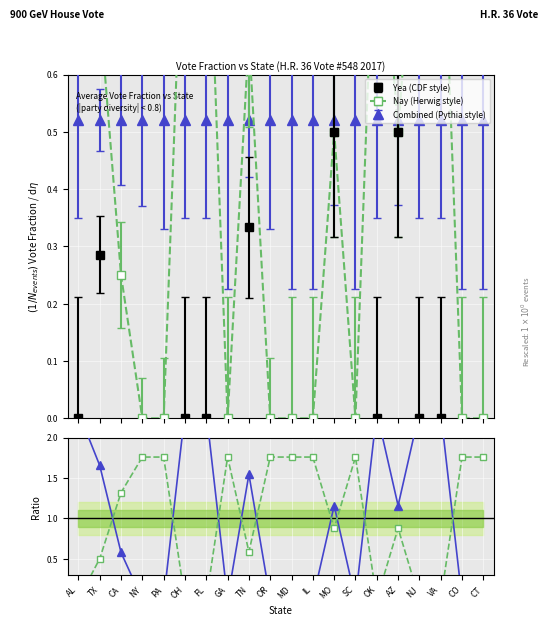

Reading right to left, what are all the values shown in this chart?

Yea ratio: CT=1.8	CO=1.8	VA=0.0	NJ=0.0	AZ=0.9	OK=0.0	SC=1.8	MO=0.9	IL=1.8	MD=1.8	OR=1.8	TN=0.6	GA=1.8	FL=0.0	OH=0.0	PA=1.8	NY=1.8	CA=1.3	TX=0.5	AL=0.0
Nay ratio: CT=0.0	CO=0.0	VA=2.3	NJ=2.3	AZ=1.2	OK=2.3	SC=0.0	MO=1.2	IL=0.0	MD=0.0	OR=0.0	TN=1.5	GA=0.0	FL=2.3	OH=2.3	PA=0.0	NY=0.0	CA=0.6	TX=1.7	AL=2.3